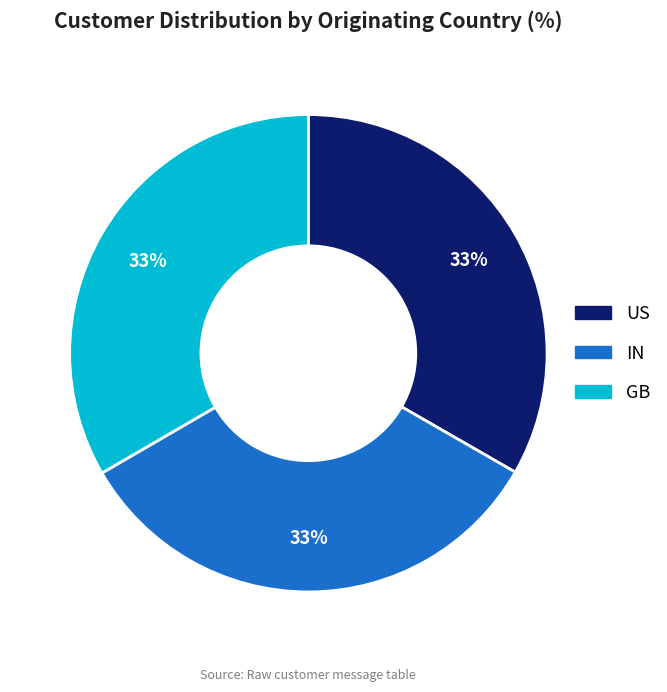

To the nearest percent, what portion does GB represent?

33%